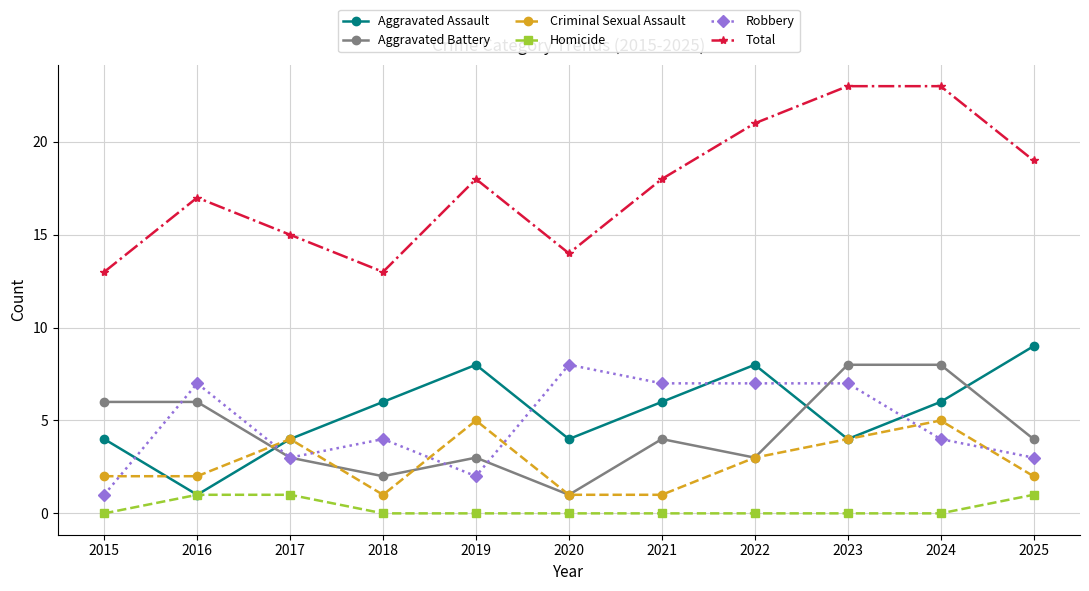

After their last crossing, which series has the higher values: Robbery or Aggravated Assault?

Aggravated Assault